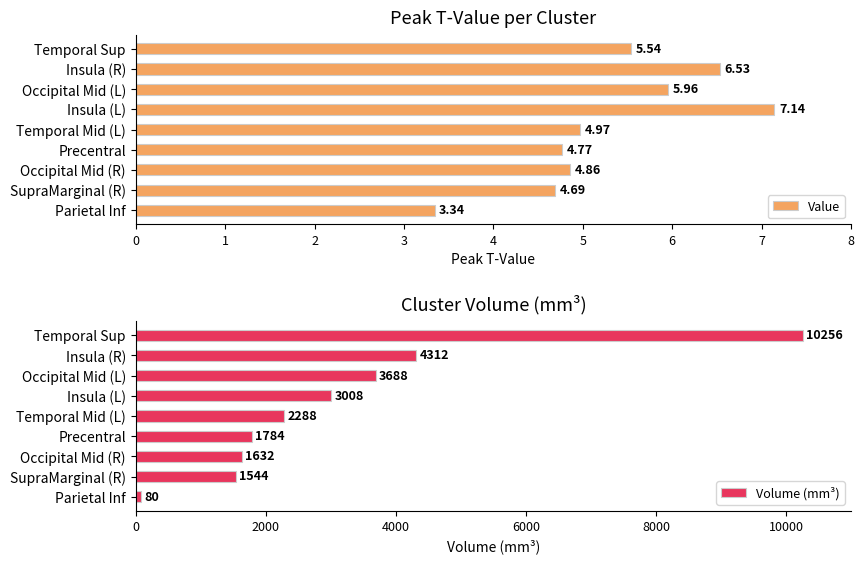

Which series has the largest total across all categories?

Volume (mm³)